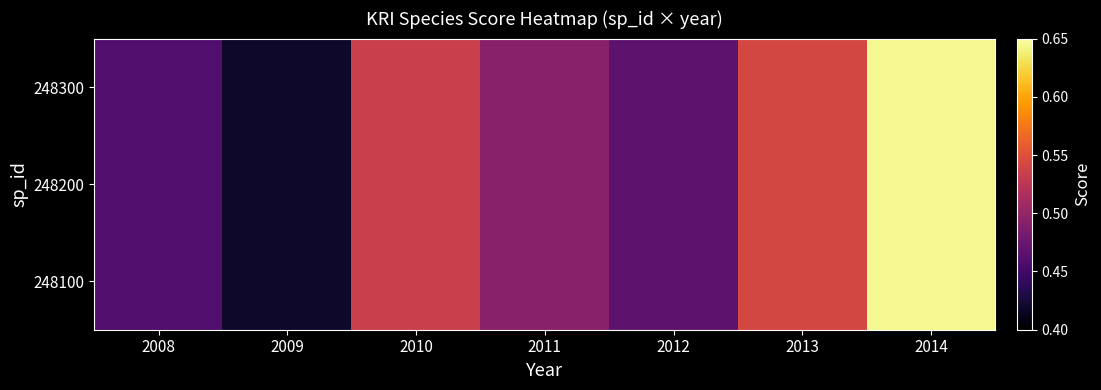

How many categories are shown in the chart?

7